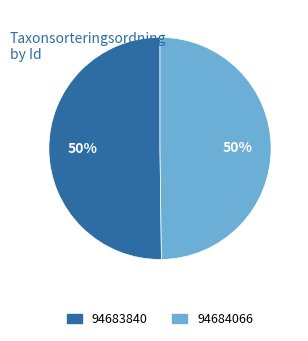

True or false: 94683840 accounts for 50% of the total.

True